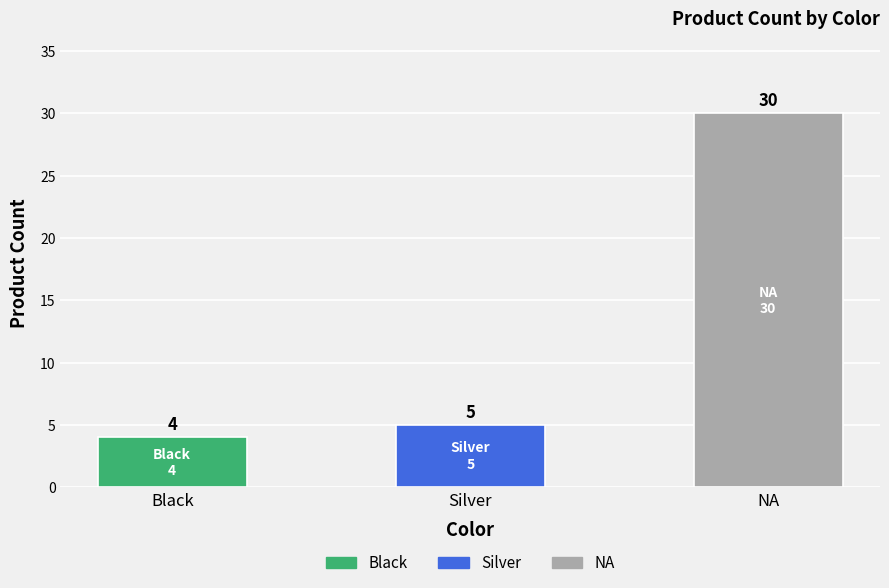

Reading right to left, extract all data points from this chart.

NA=30	Silver=5	Black=4